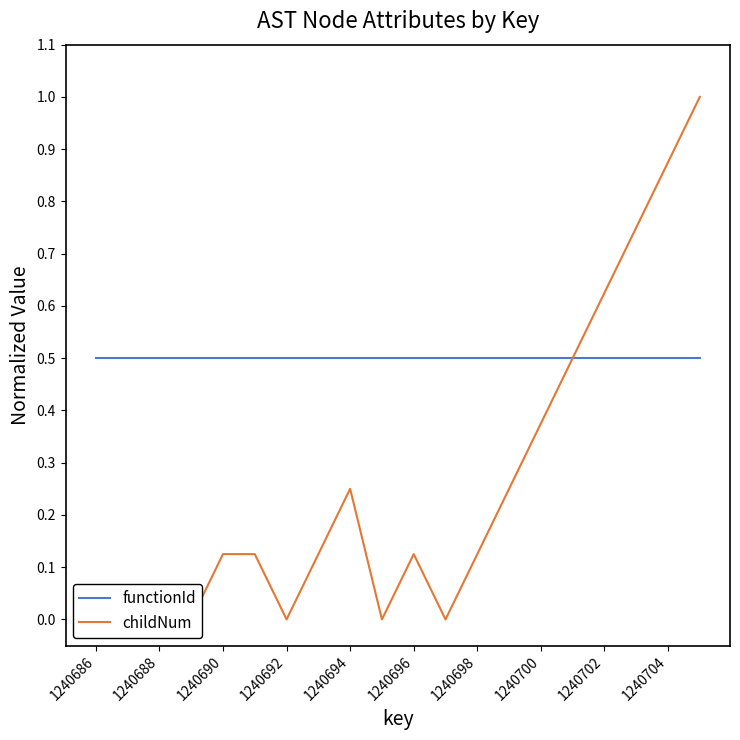

True or false: childNum and functionId intersect in this chart.

False